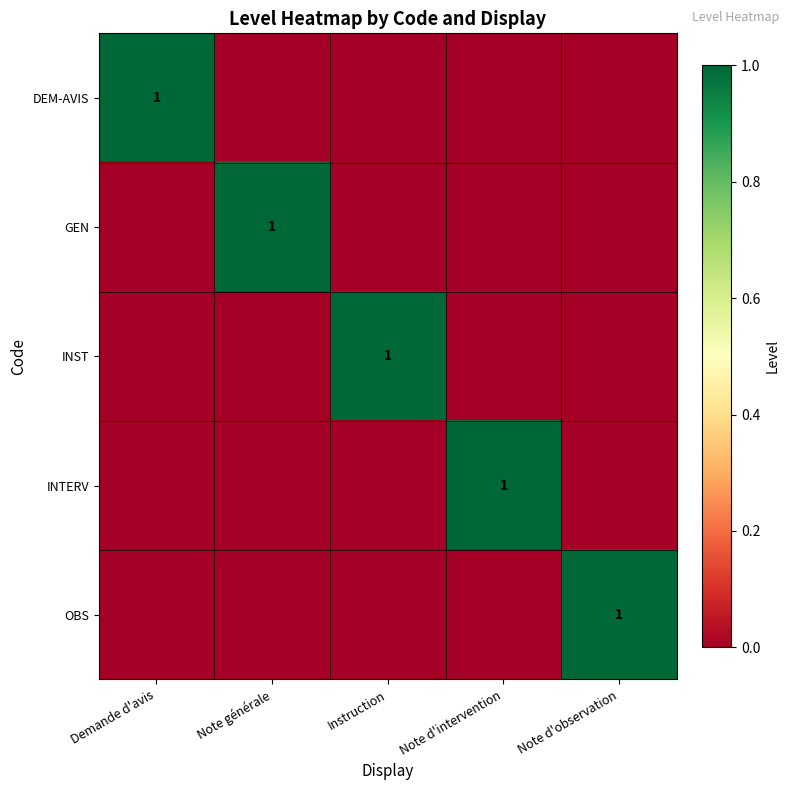

Is it true that OBS equals 1 at Note d'observation?

True